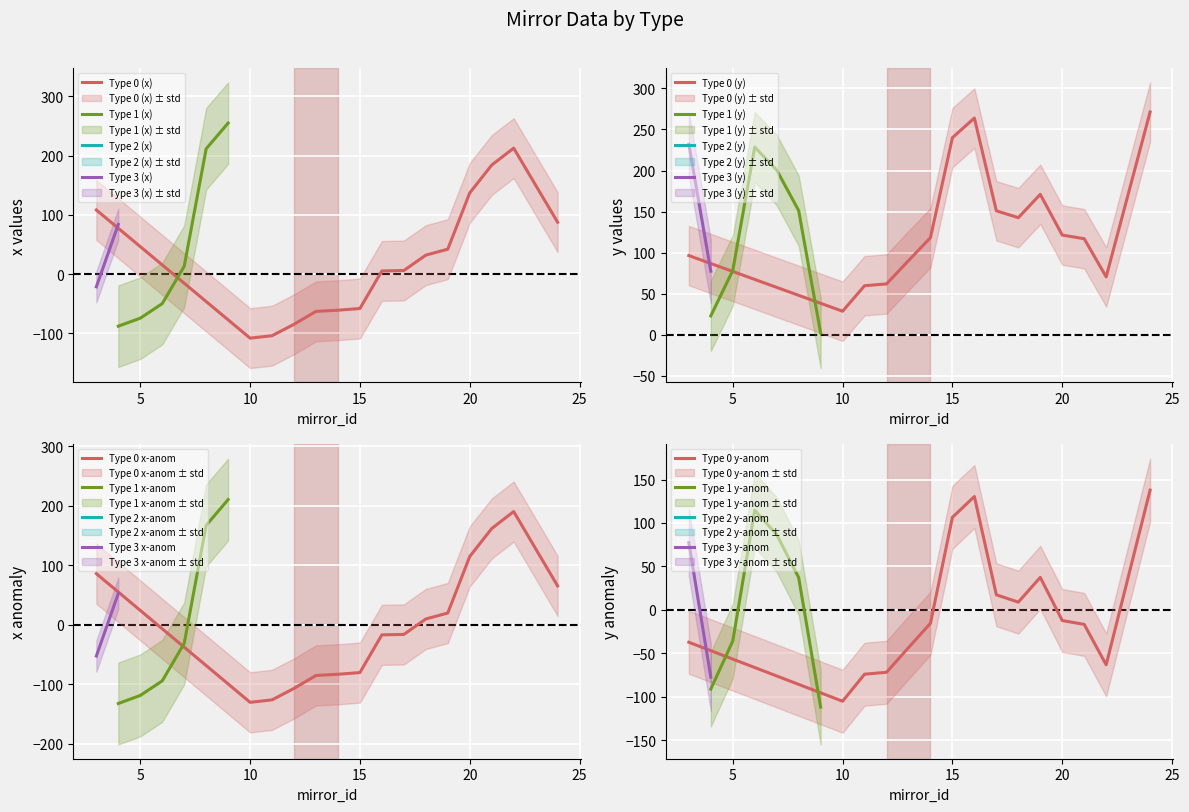

The value of mean_y at 8 is 150.9. True or false?

True